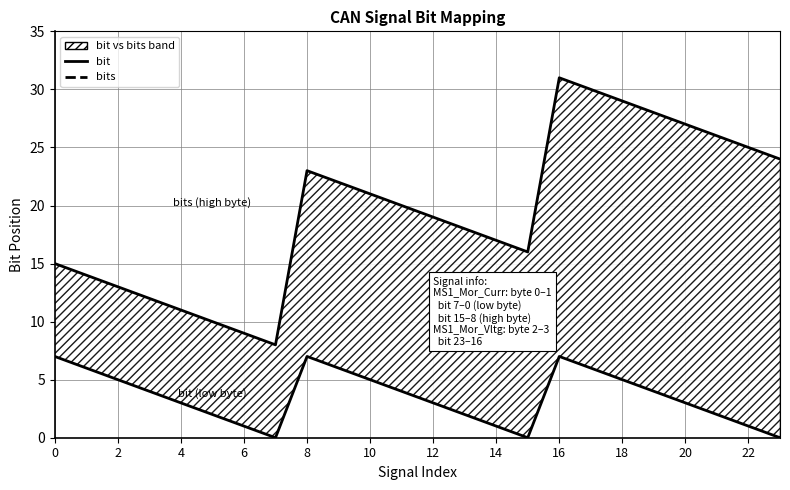

True or false: bit and bits intersect in this chart.

False